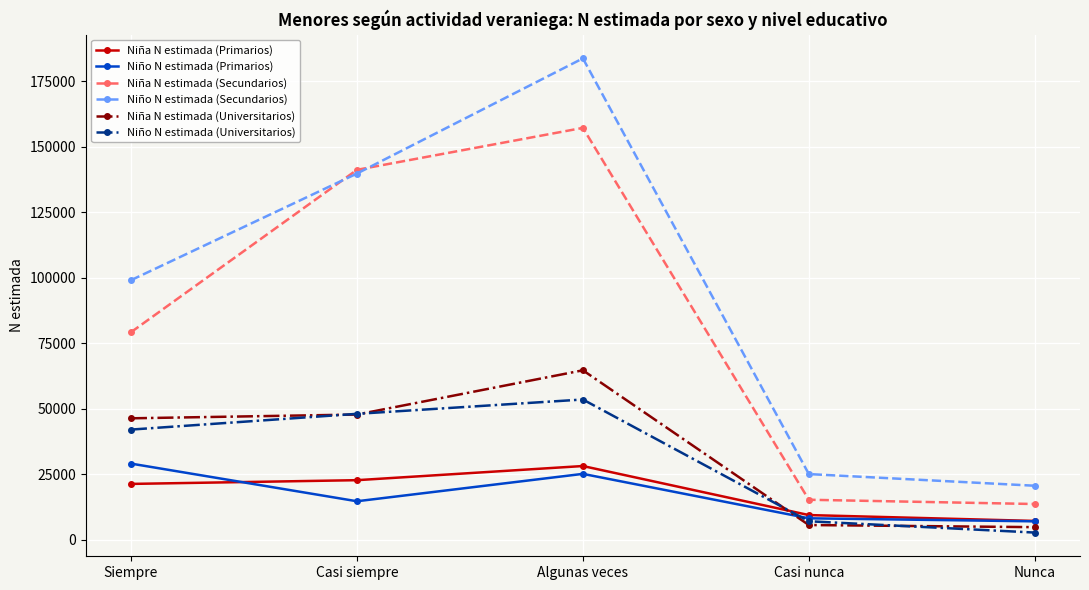

What is the sum of the Niño N estimada (Primarios) values at Nunca and Algunas veces?

32233